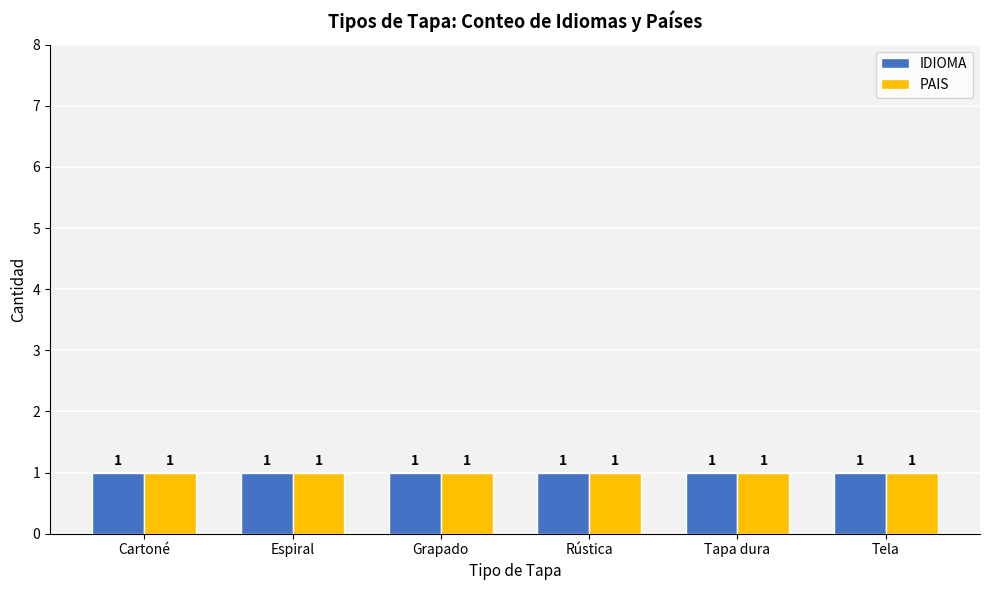

What is the sum of the PAIS (count) values at Tela and Cartoné?

2